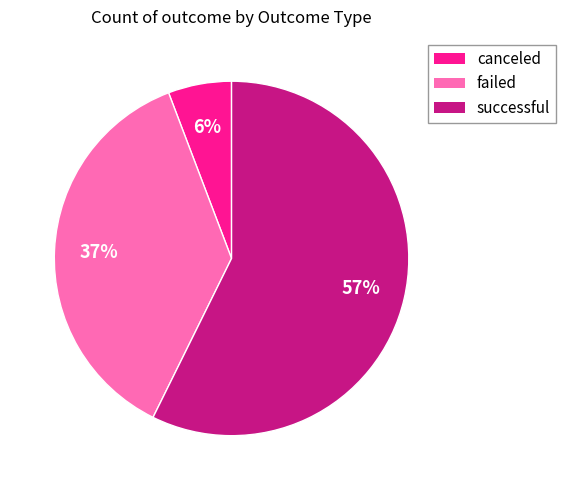

How many segments does this pie chart have?

3